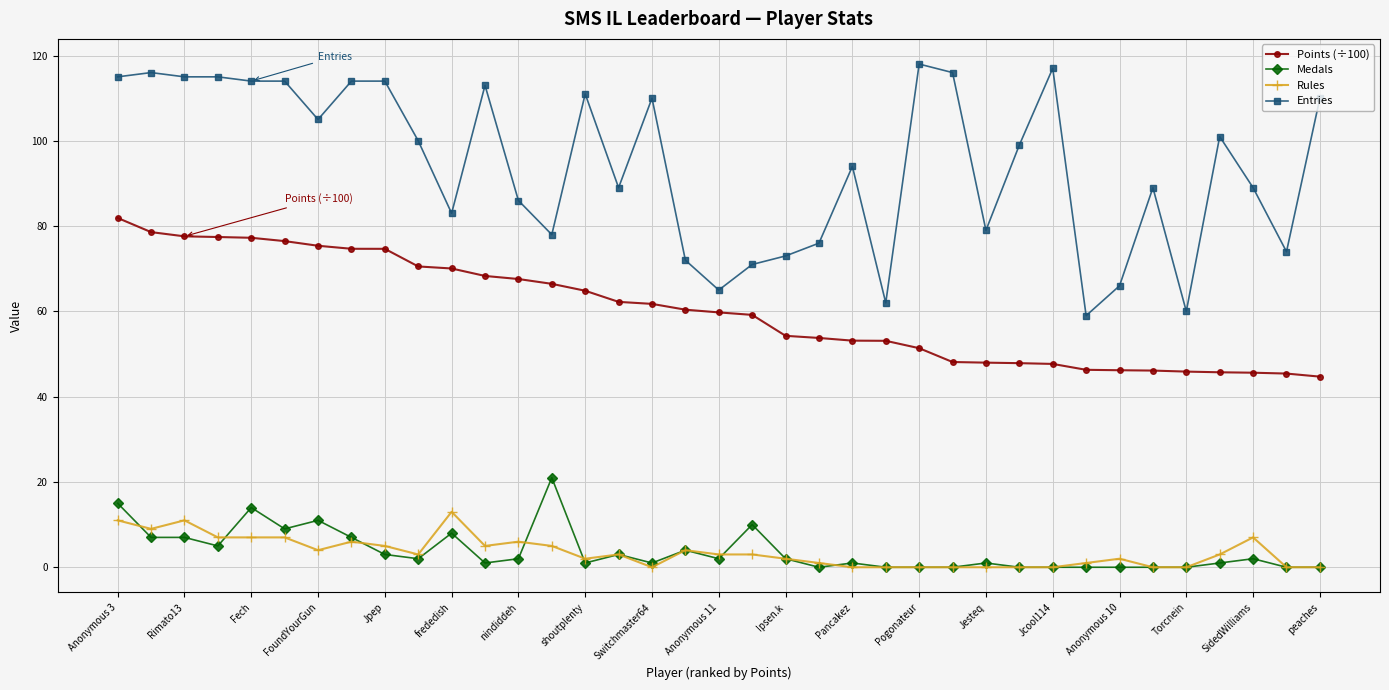

What is the greatest value displayed?

118.0